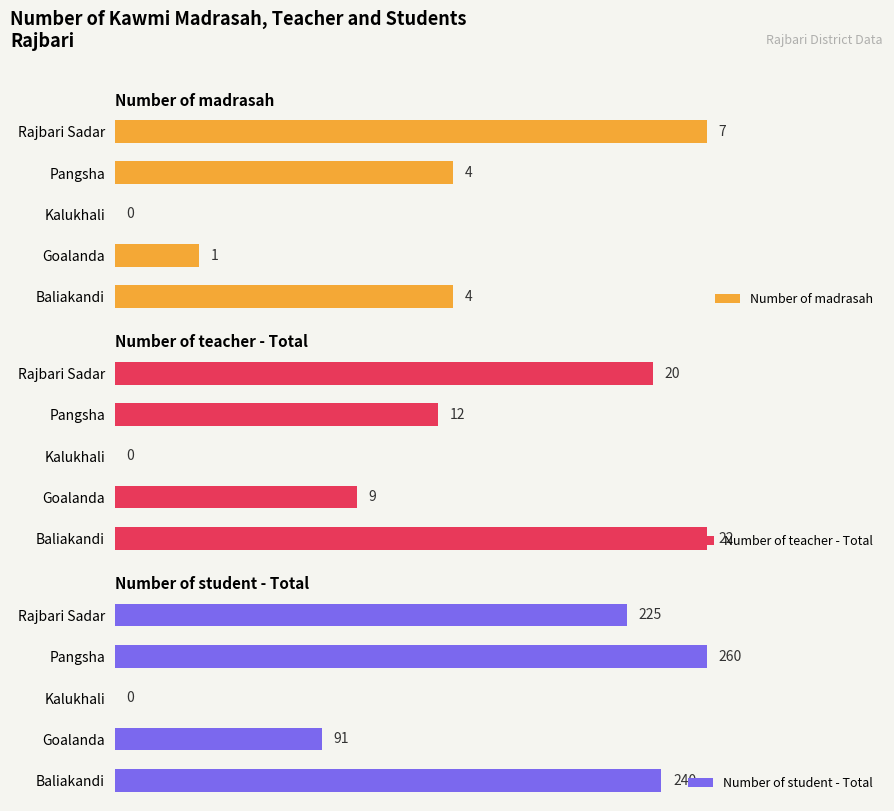

How many values in the Number of madrasah series are below 4?

2